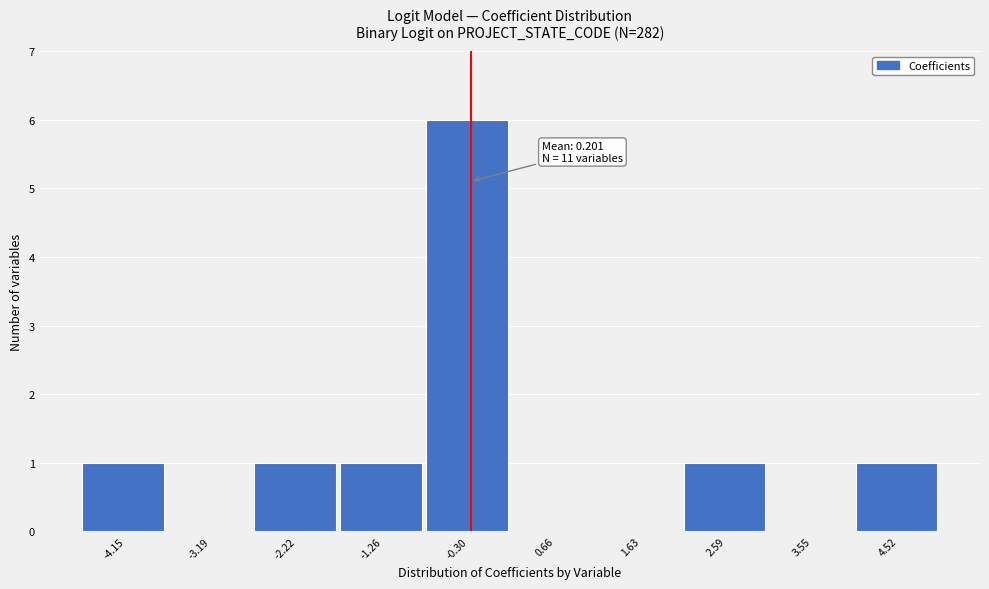

Reading right to left, extract all data points from this chart.

4.52=1	3.55=0	2.59=1	1.63=0	0.66=0	-0.30=6	-1.26=1	-2.22=1	-3.19=0	-4.15=1